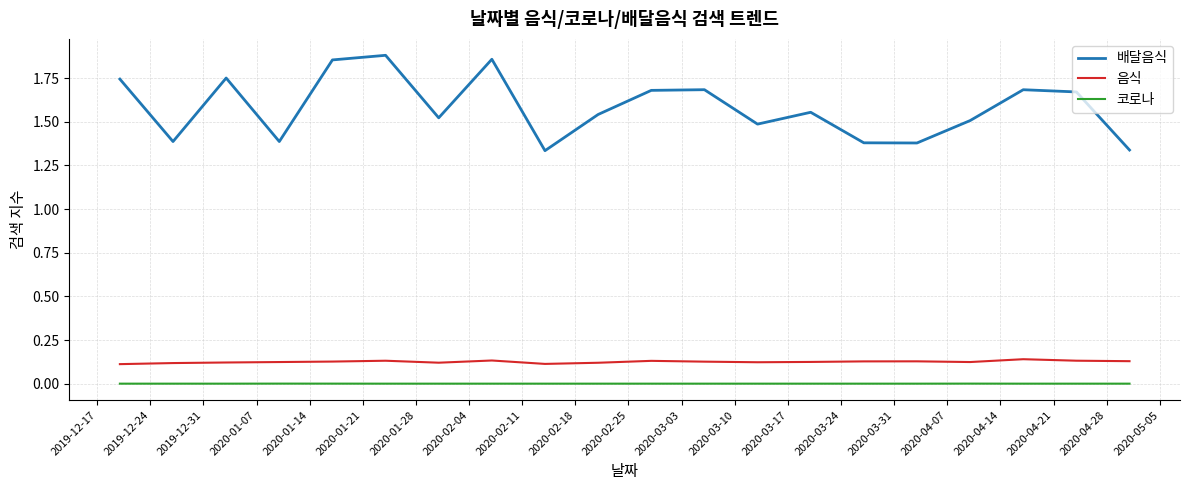

How many categories are shown in the chart?

20